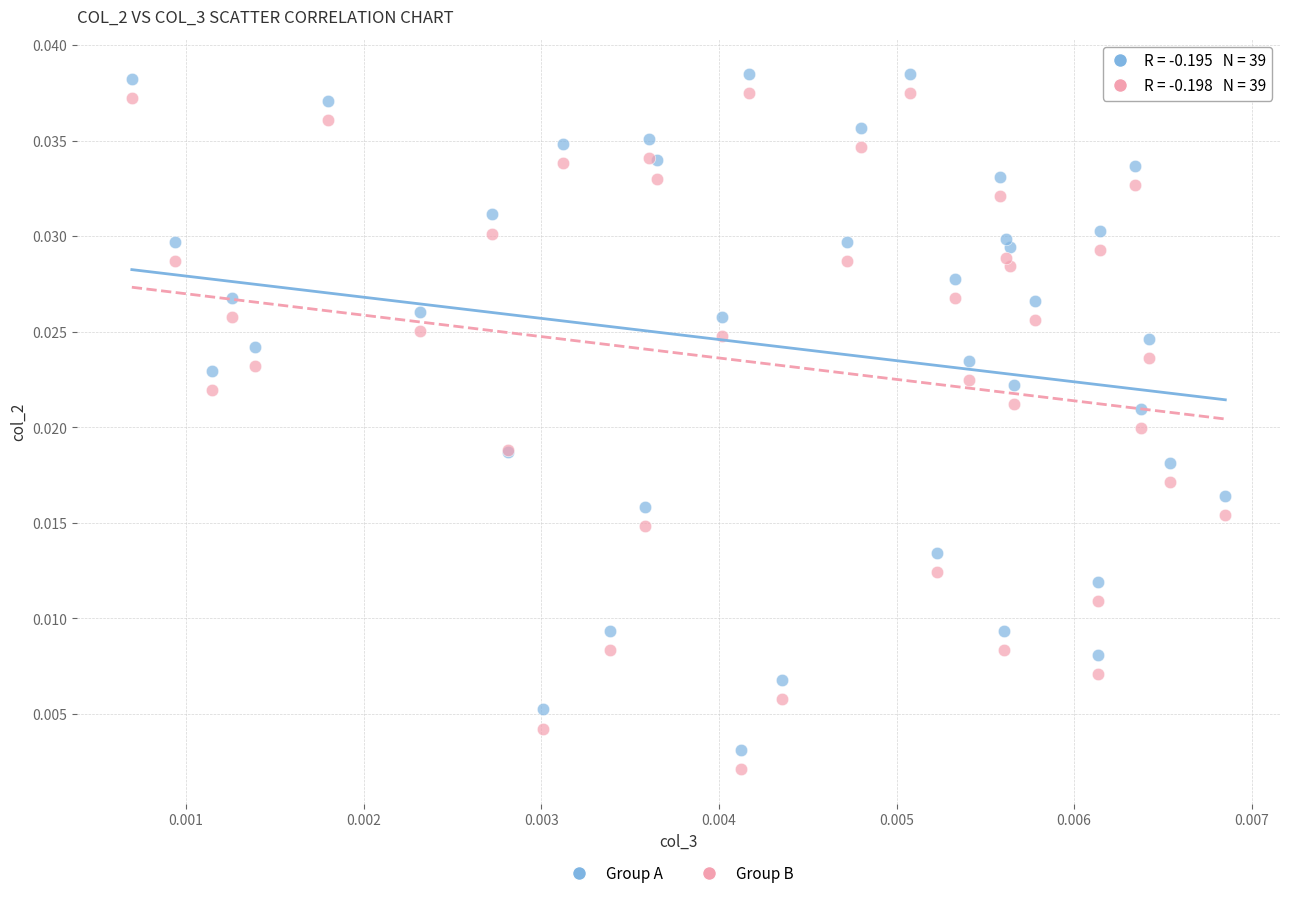

Which series reaches the maximum Y coordinate?

Group A